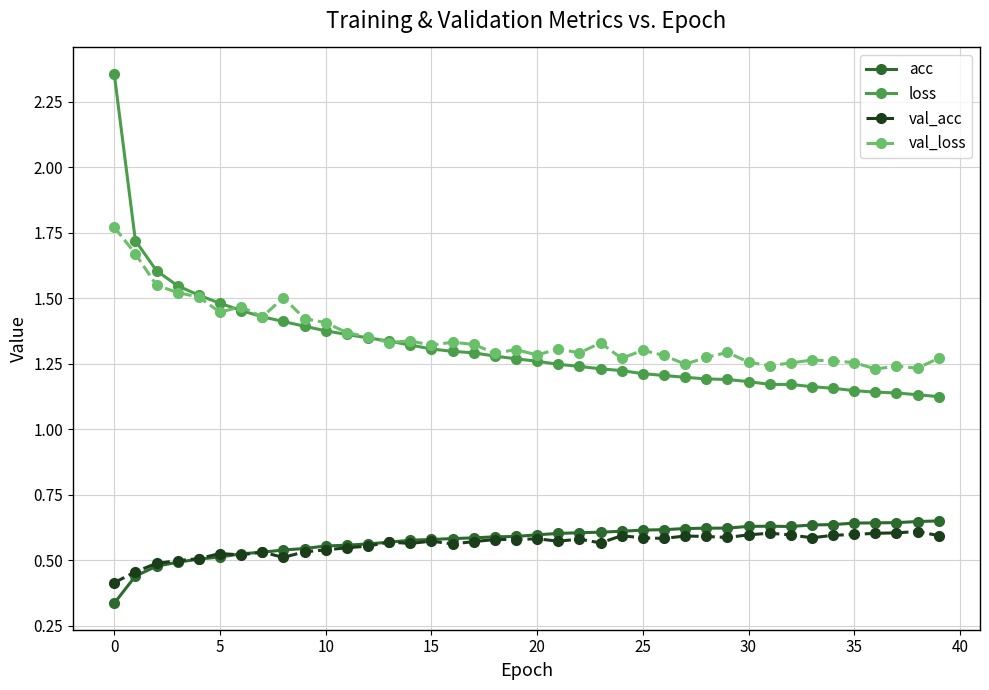

At how many categories does at least one series exceed 0?

40